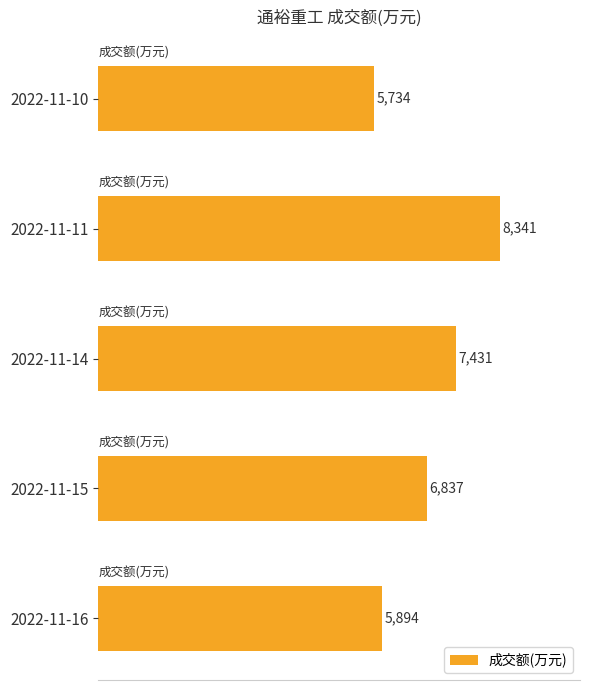

Where is the data nearest to the value 7037?

2022-11-15